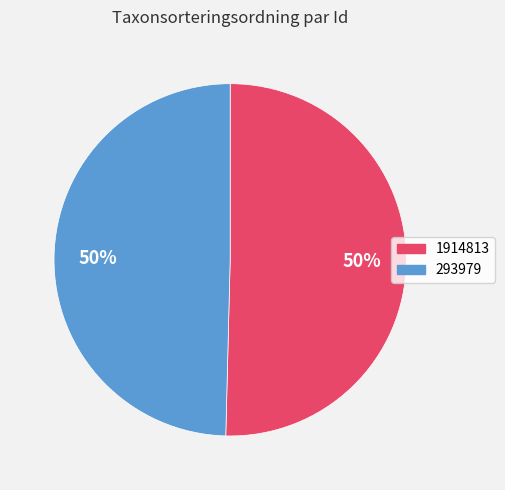

To the nearest percent, what is the combined percentage of 293979 and 1914813?

100%